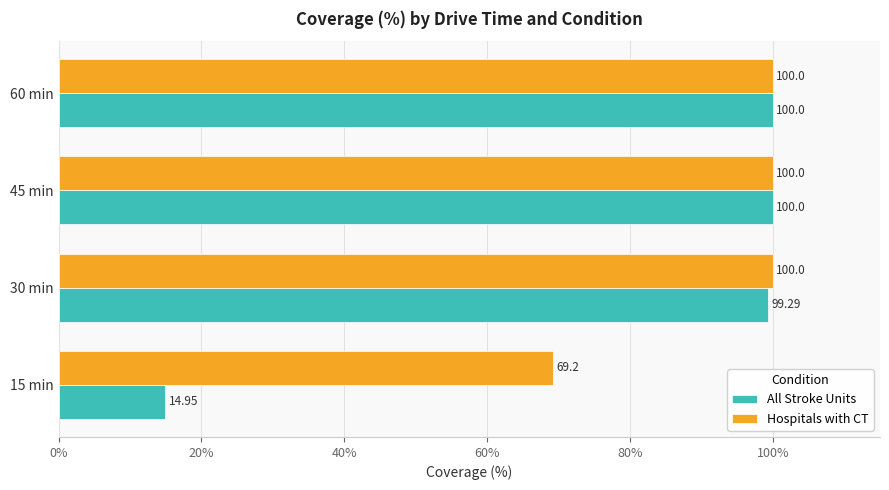

Is the value of Hospitals with CT at 15 min greater than the value of All Stroke Units at 30 min?

No